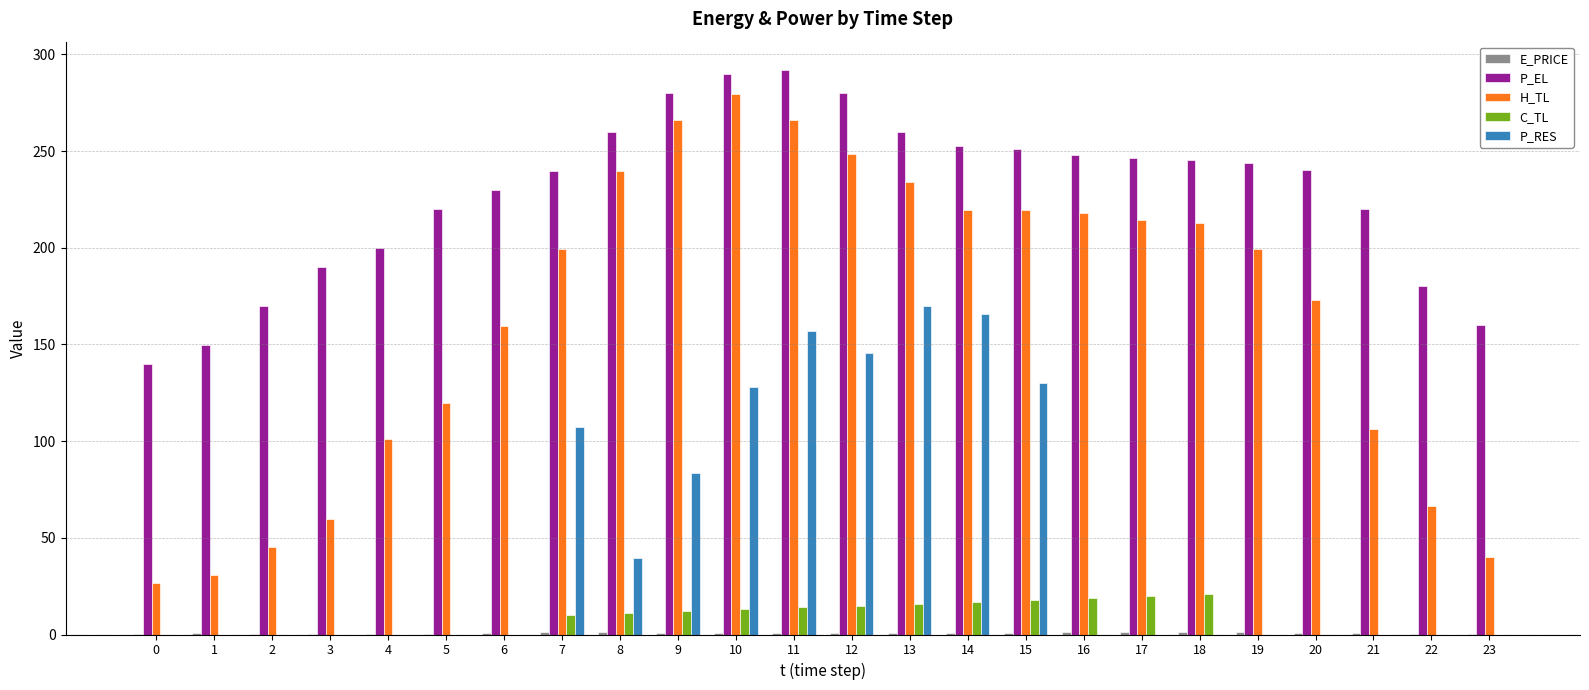

Between 7 and 15, which series saw the biggest shift?

P_RES